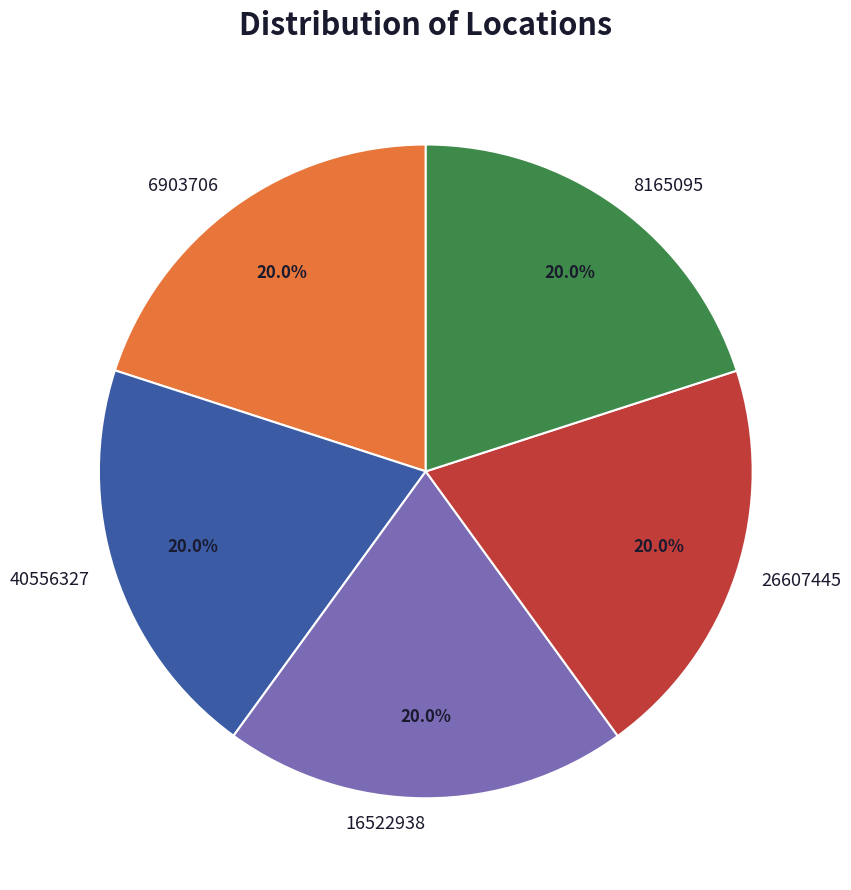

Is there a majority slice in this chart?

No